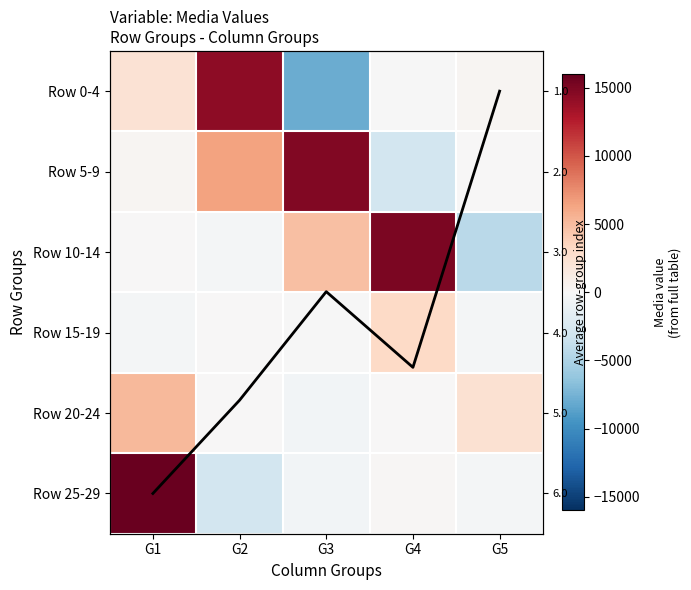

What is the total value across all series at G2?

17587.5